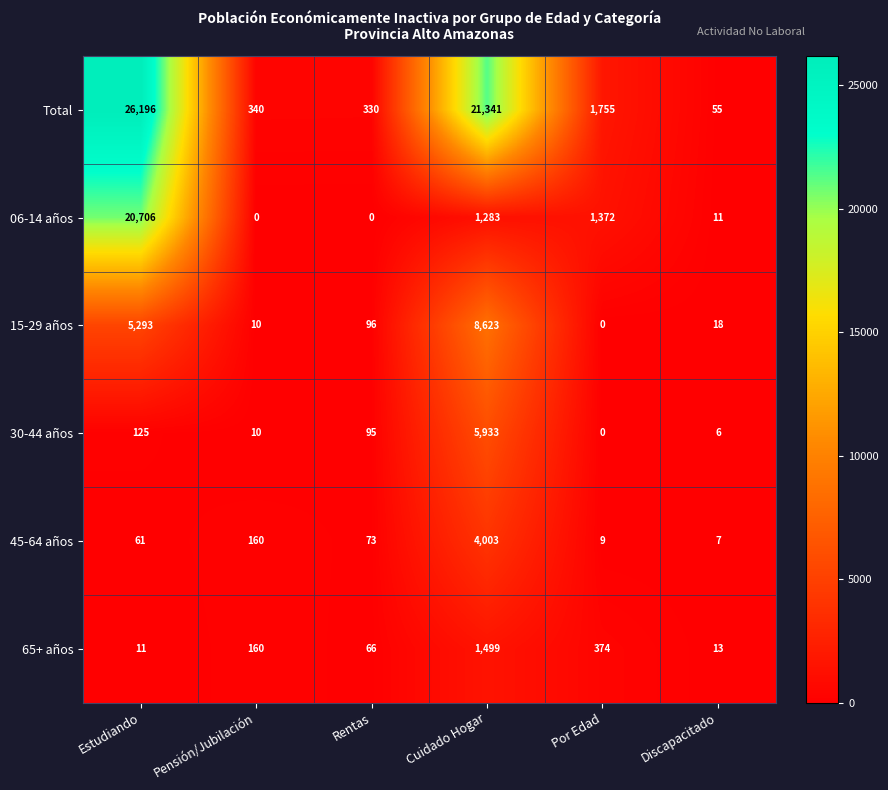

What value does the 45-64 años series have at Pensión/Jubilación?

160